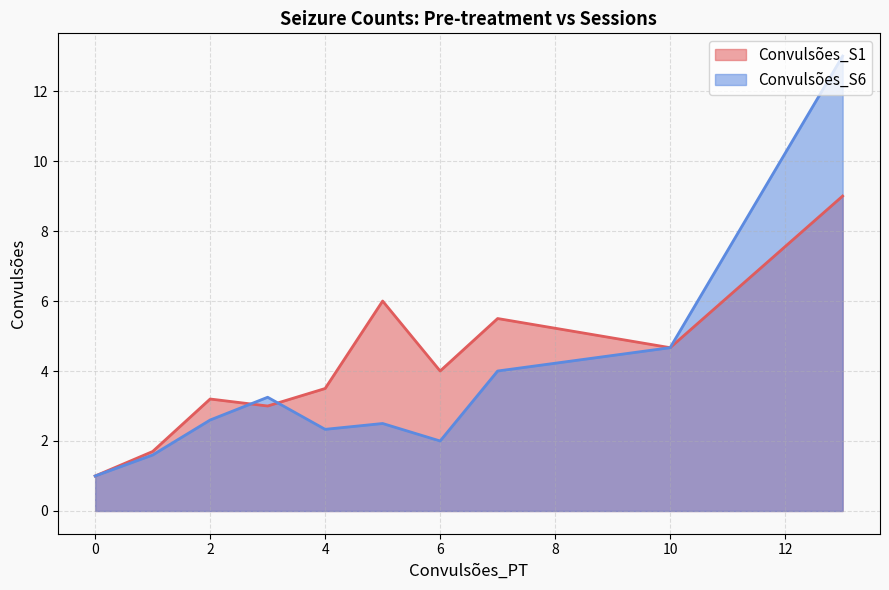

Rank the series at 4 from highest to lowest value.

Convulsões_S1, Convulsões_S6